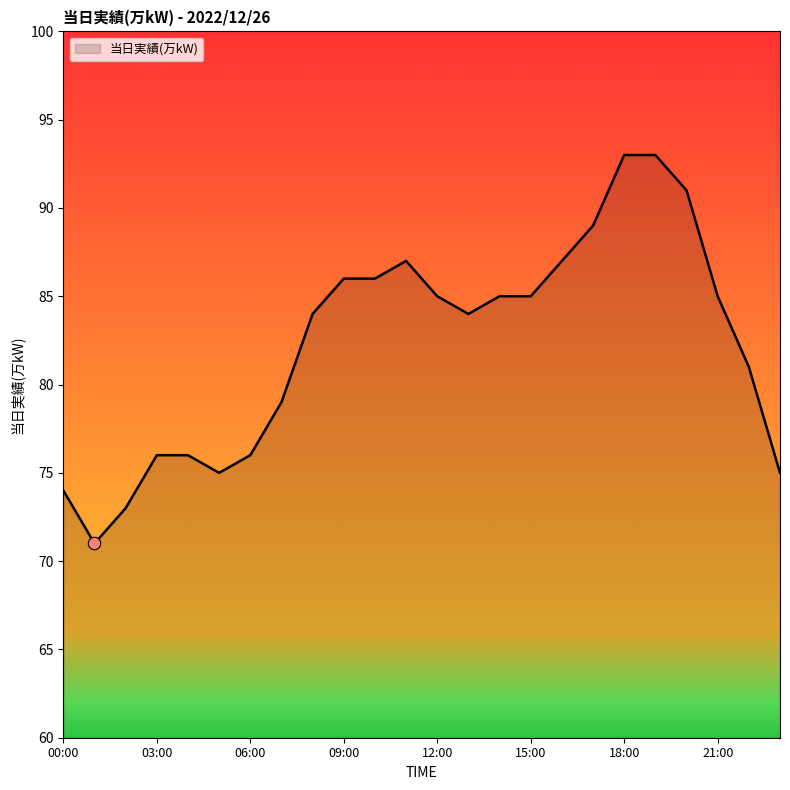

What is the difference between the maximum and minimum values?

22